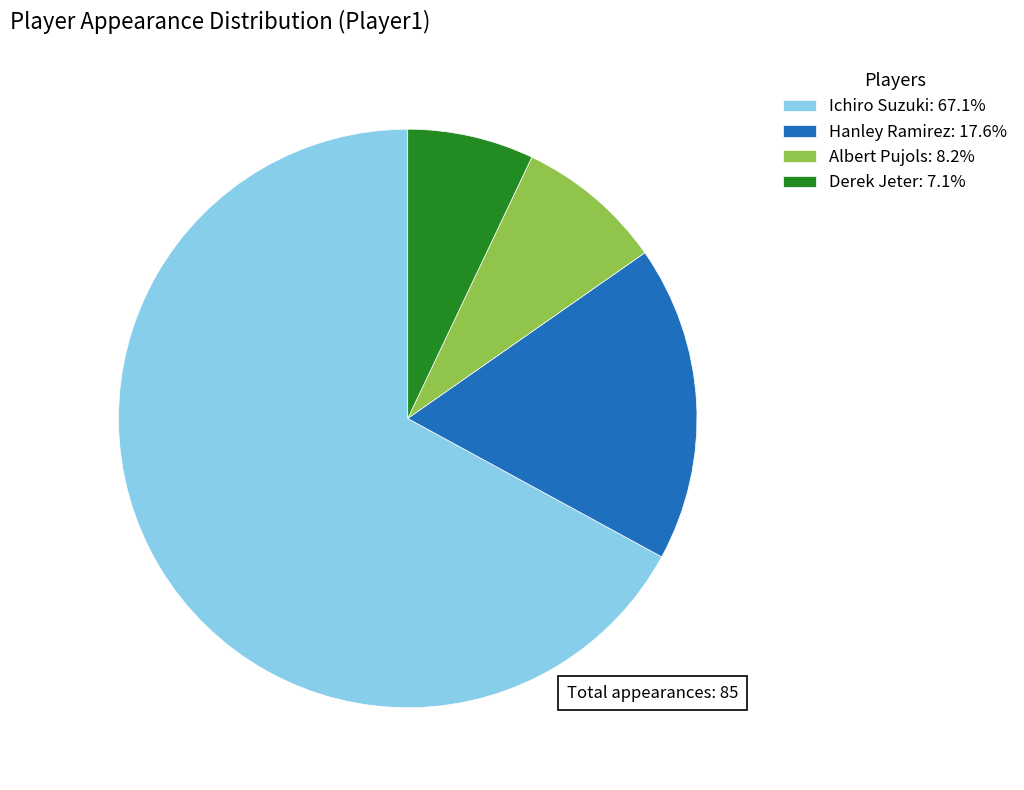

Rank the categories by value from highest to lowest.

Ichiro Suzuki, Hanley Ramirez, Albert Pujols, Derek Jeter